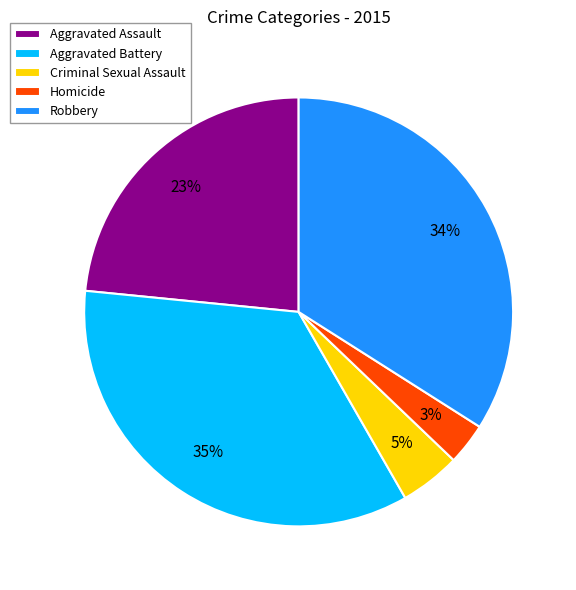

To the nearest percent, what portion does Homicide represent?

3%